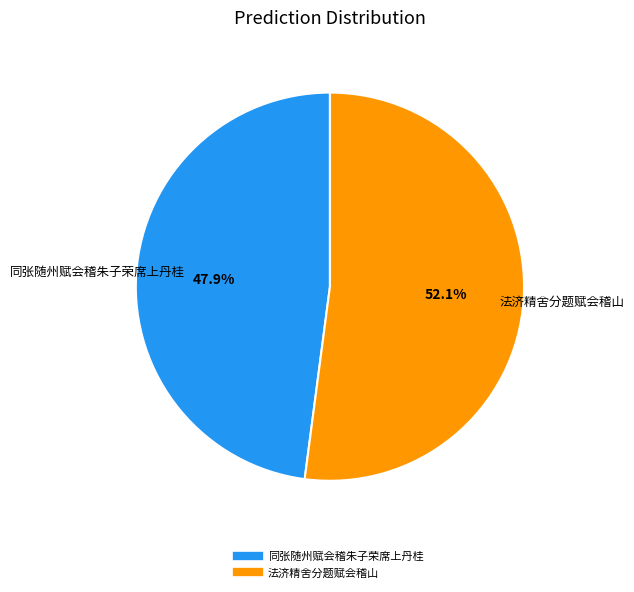

Count the number of slices in the pie.

2